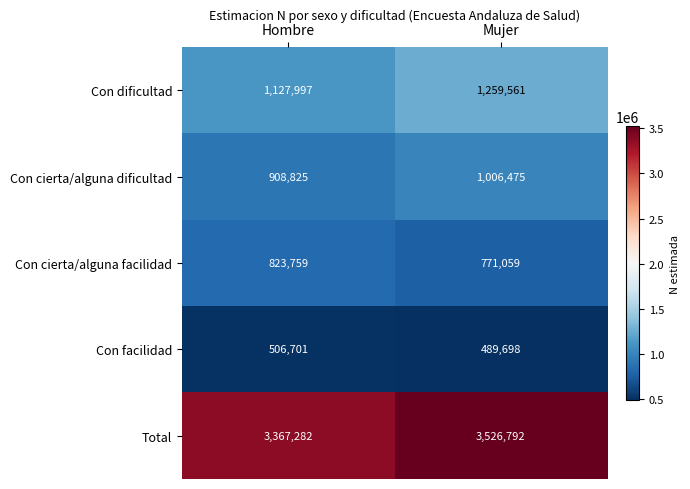

Reading left to right, list all the values displayed in this chart.

Con dificultad: Hombre=1127997	Mujer=1259561
Con cierta/alguna dificultad: Hombre=908825	Mujer=1006475
Con cierta/alguna facilidad: Hombre=823759	Mujer=771059
Con facilidad: Hombre=506701	Mujer=489698
Total: Hombre=3367282	Mujer=3526792